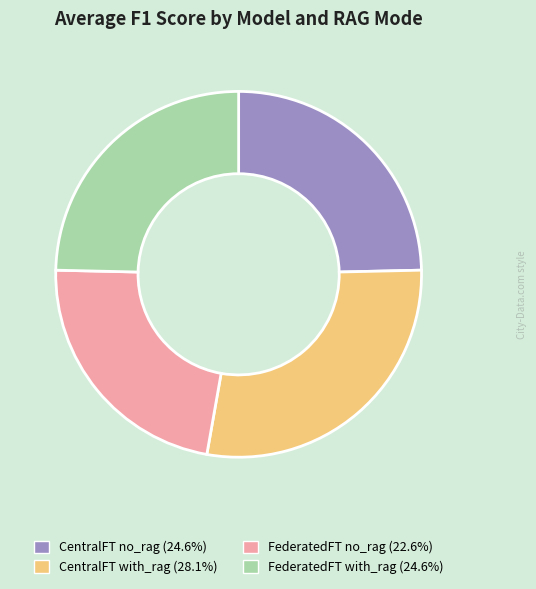

Which category has the biggest portion of the pie?

CentralFT with_rag